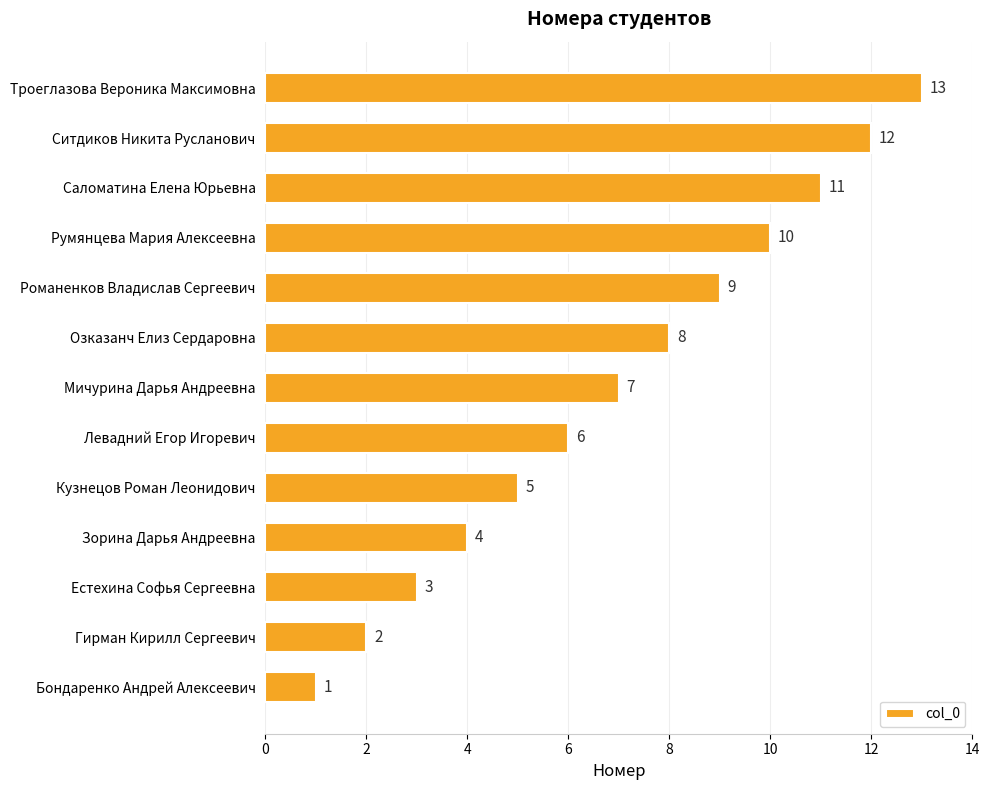

Does the chart contain any negative values?

No